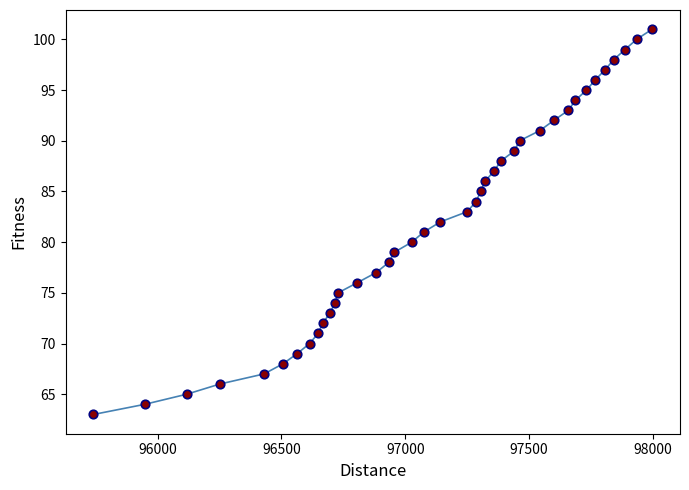

What is the difference between the maximum and minimum values?

38